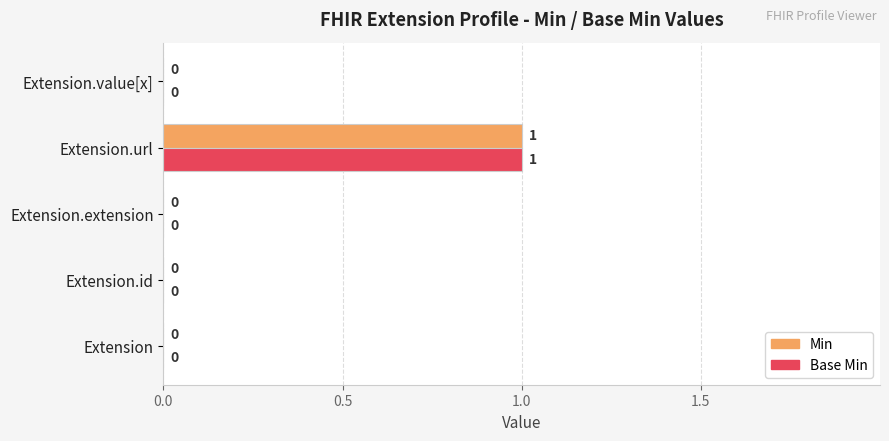

How many Min values are between 0 and 1?

5